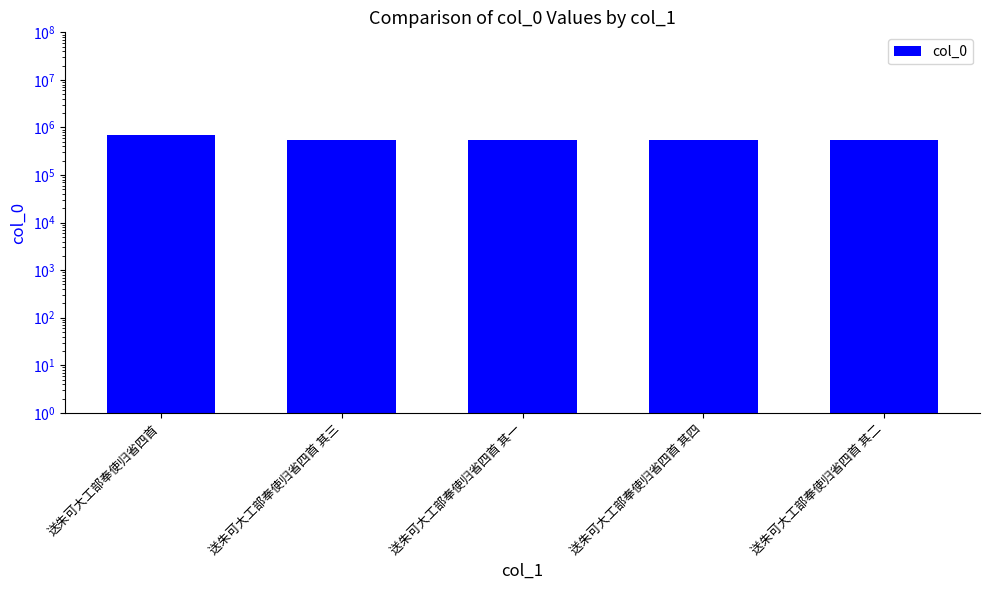

List the labels in order of value, smallest first.

送朱可大工部奉使归省四首 其一, 送朱可大工部奉使归省四首 其二, 送朱可大工部奉使归省四首 其三, 送朱可大工部奉使归省四首 其四, 送朱可大工部奉使归省四首